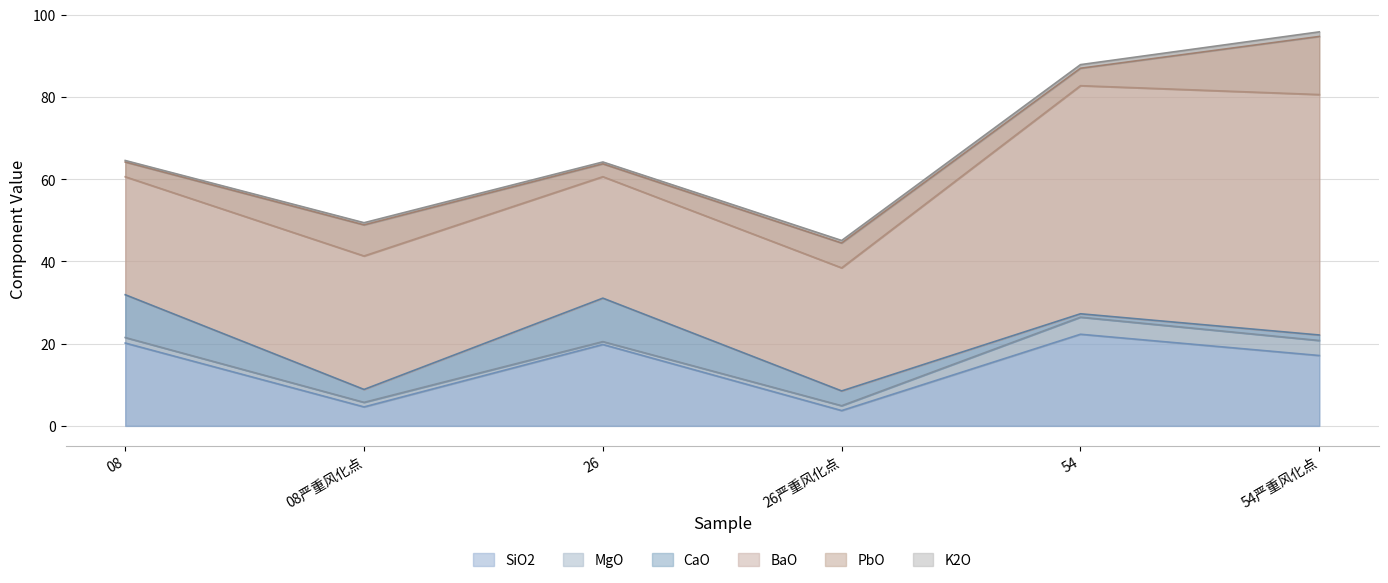

True or false: CaO and SiO2 intersect in this chart.

False